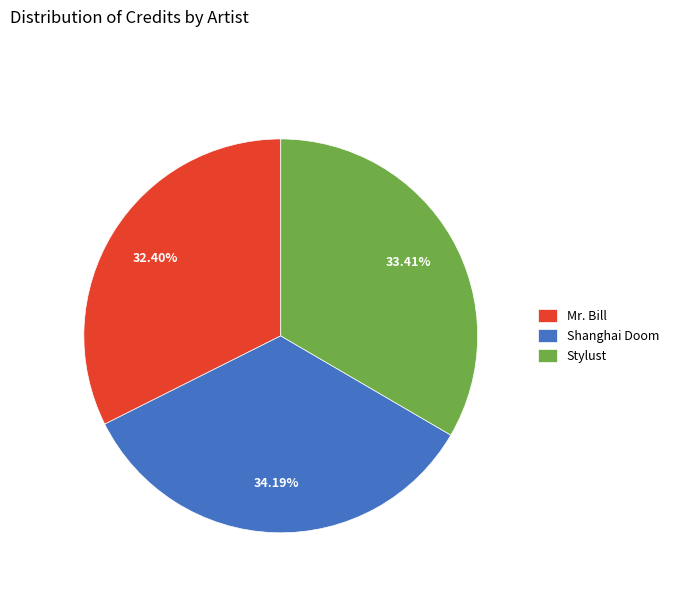

Combined, do Shanghai Doom and Stylust account for over 50%?

Yes